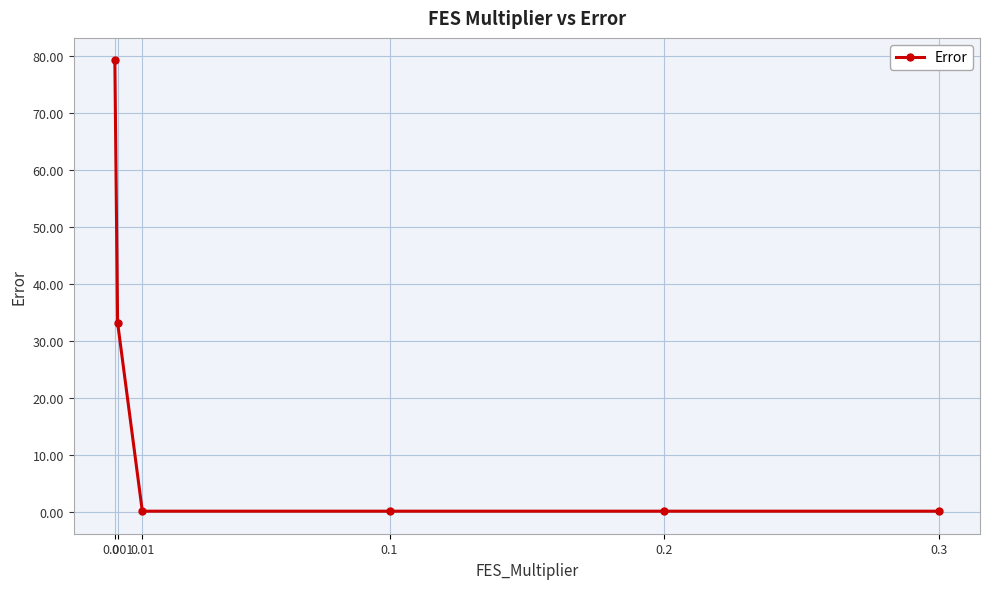

What is the sum of the values at 0.2 and 0.1?

0.4